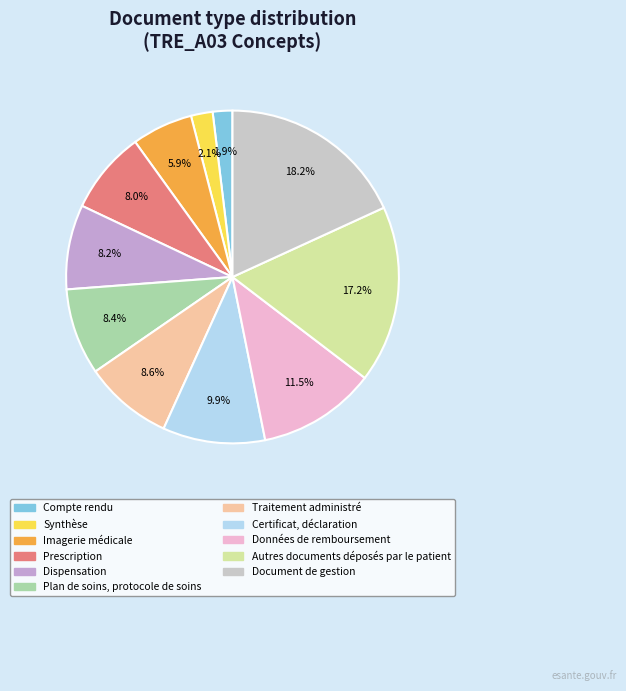

True or false: Autres documents déposés par le patient accounts for 17% of the total.

True